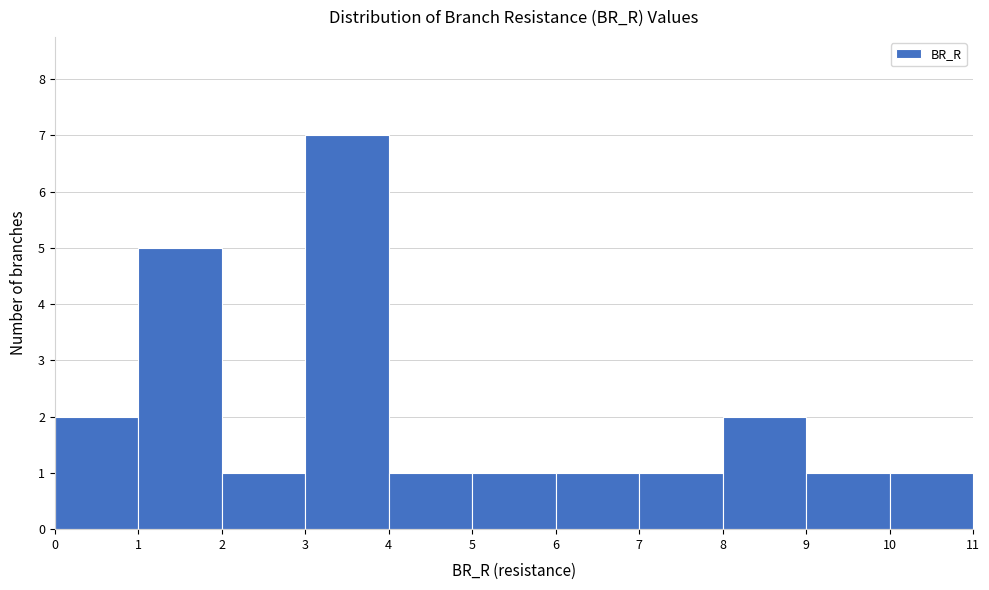

Over which range of the x-axis is the bar tallest?

3 to 4